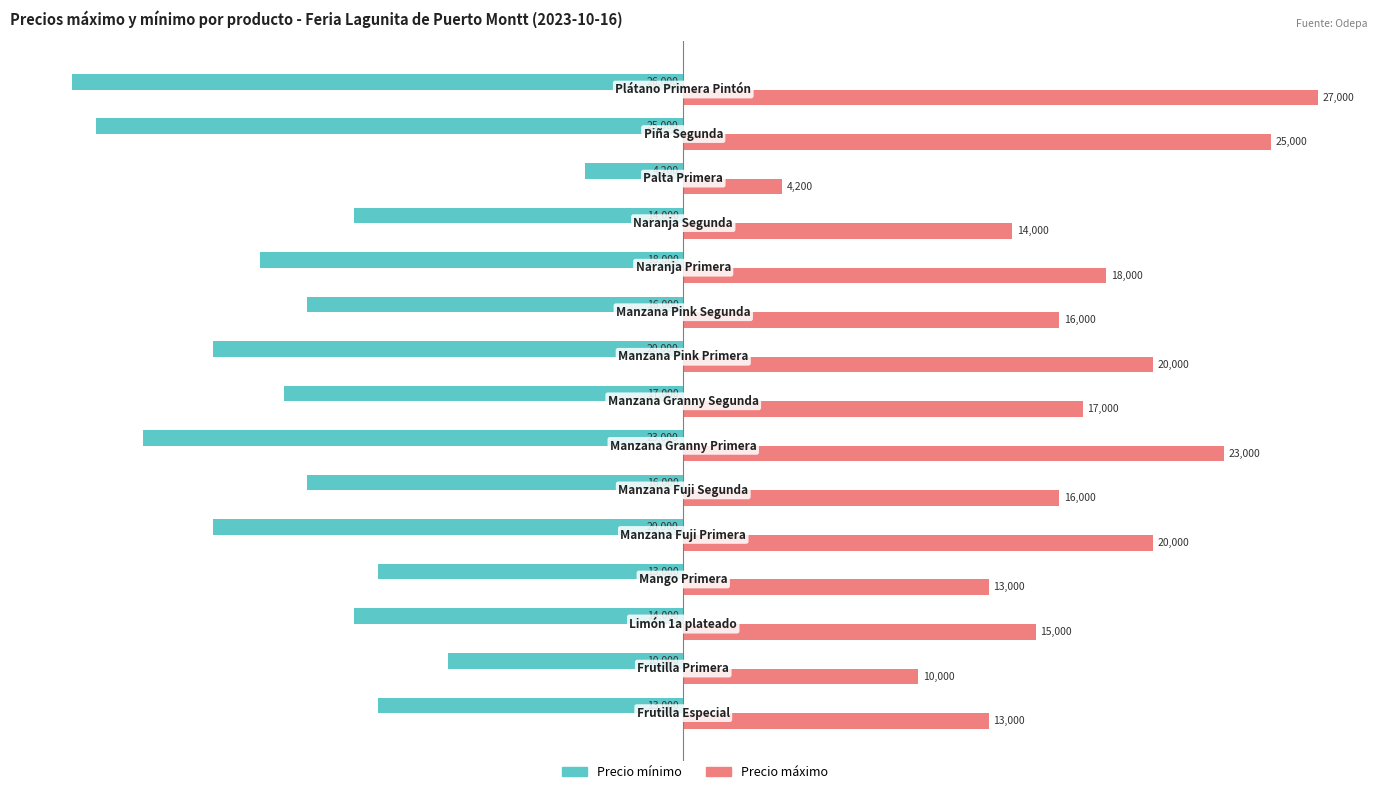

What is the difference between the second highest and second lowest values in the Precio máximo series?

15000